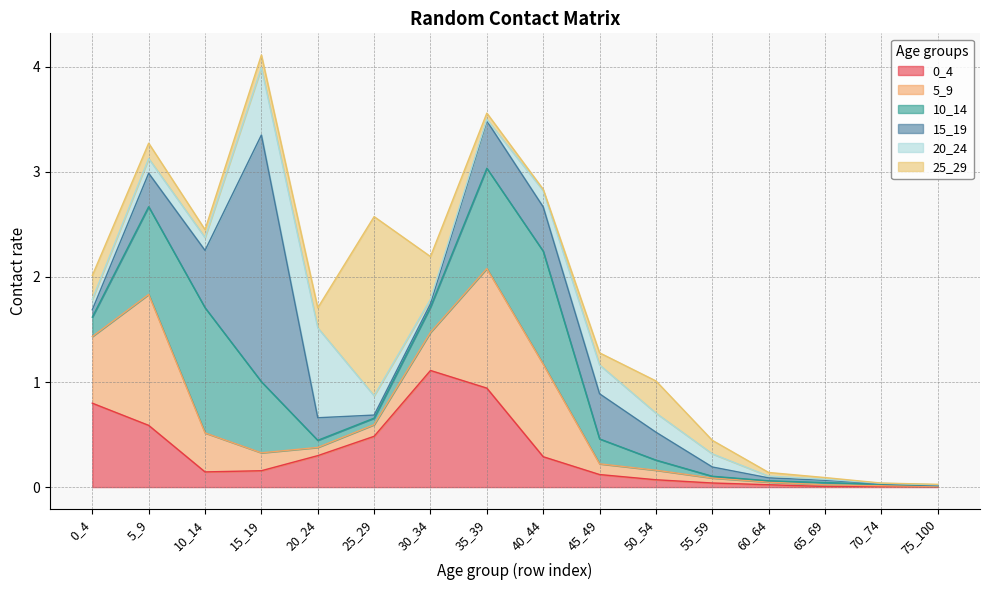

Is it true that 15_19 equals 0.0 at 25_29?

False